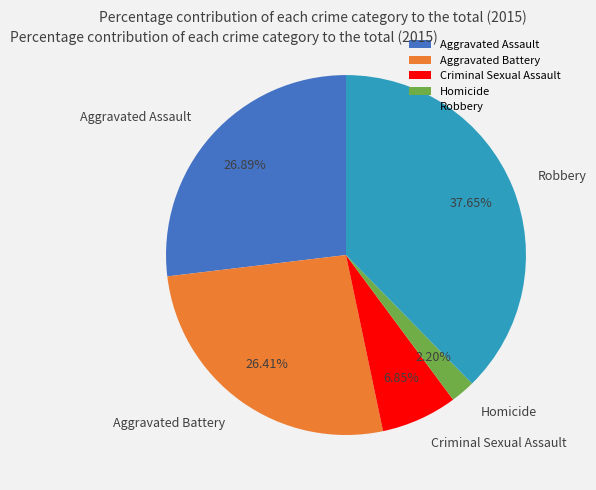

Which category has the biggest portion of the pie?

Robbery